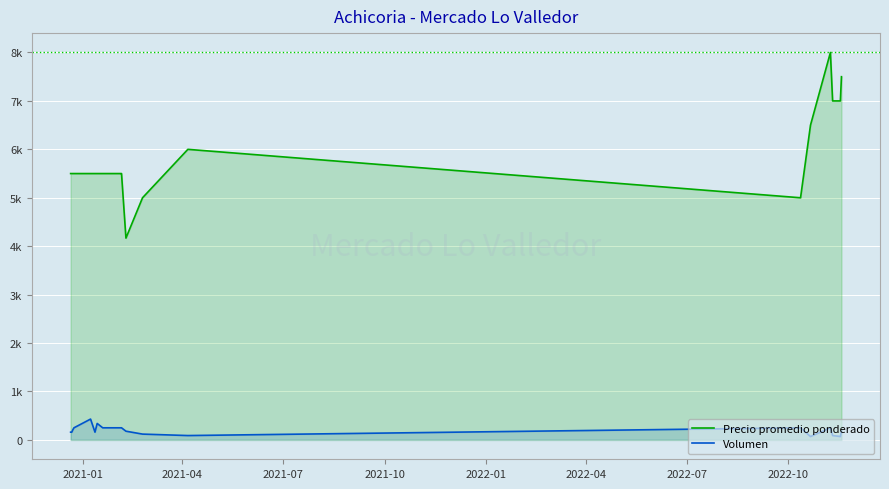

True or false: Volumen and Precio promedio ponderado cross at least once.

False